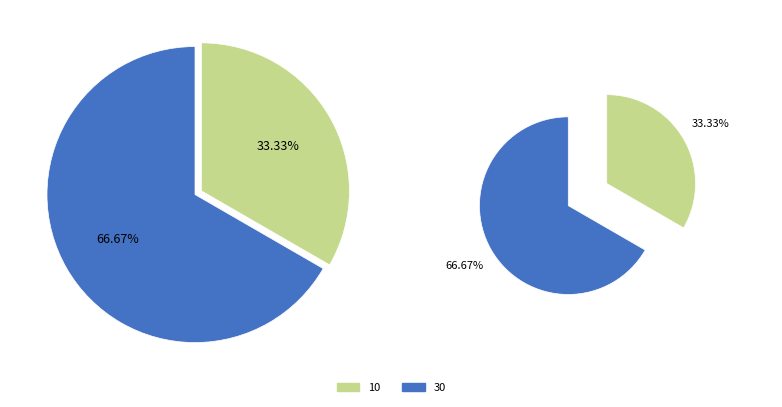

Which has a higher value, 10 or 30?

30